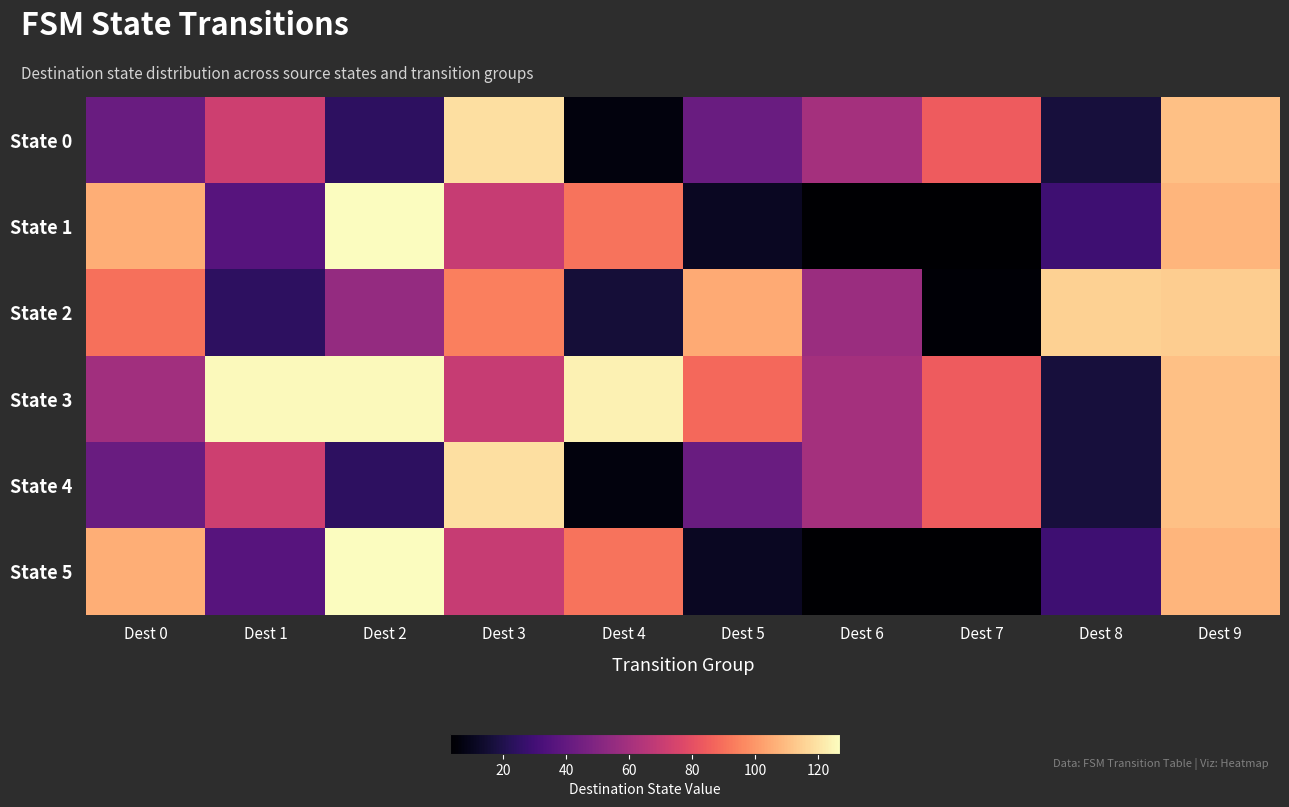

Which label corresponds to the smallest value in the chart?

Dest 6